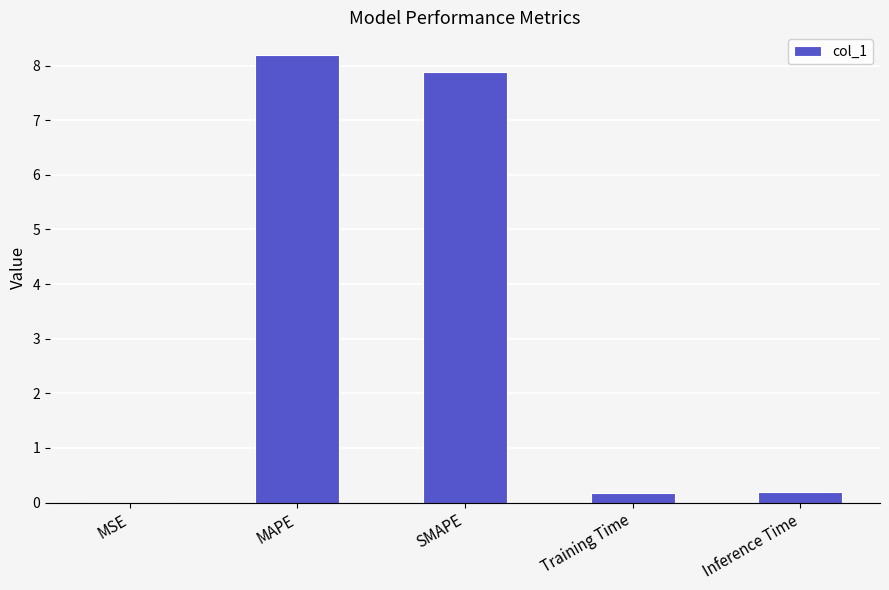

True or false: the data shows 0.2 at Training Time.

True